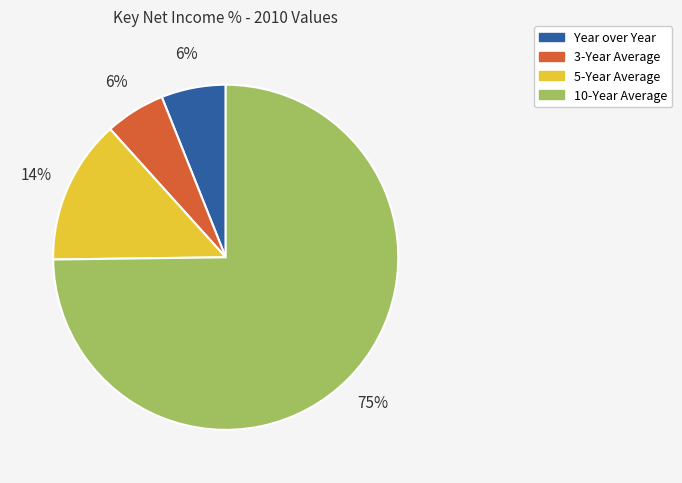

Is it true that Year over Year is 6% of the pie?

True